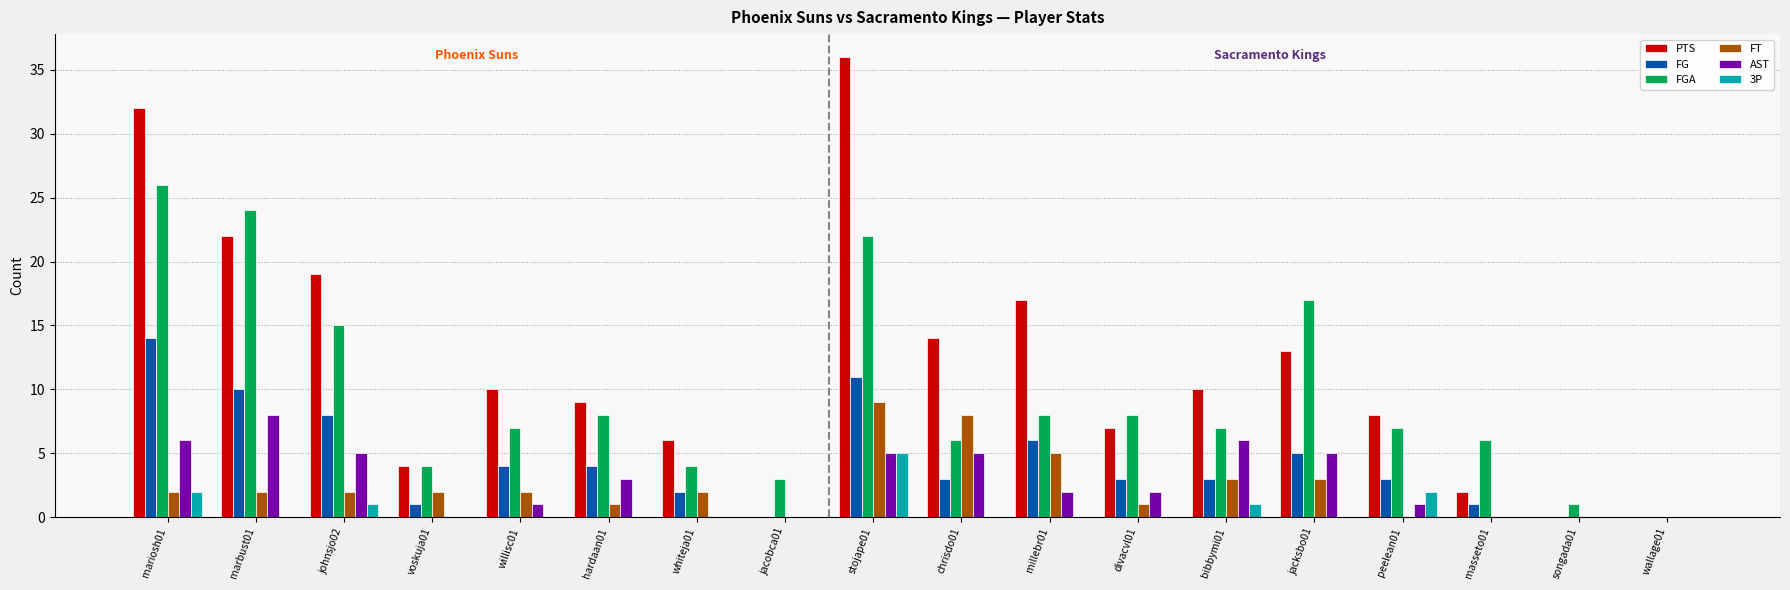

Which series changed the most between peelean01 and masseto01?

PTS